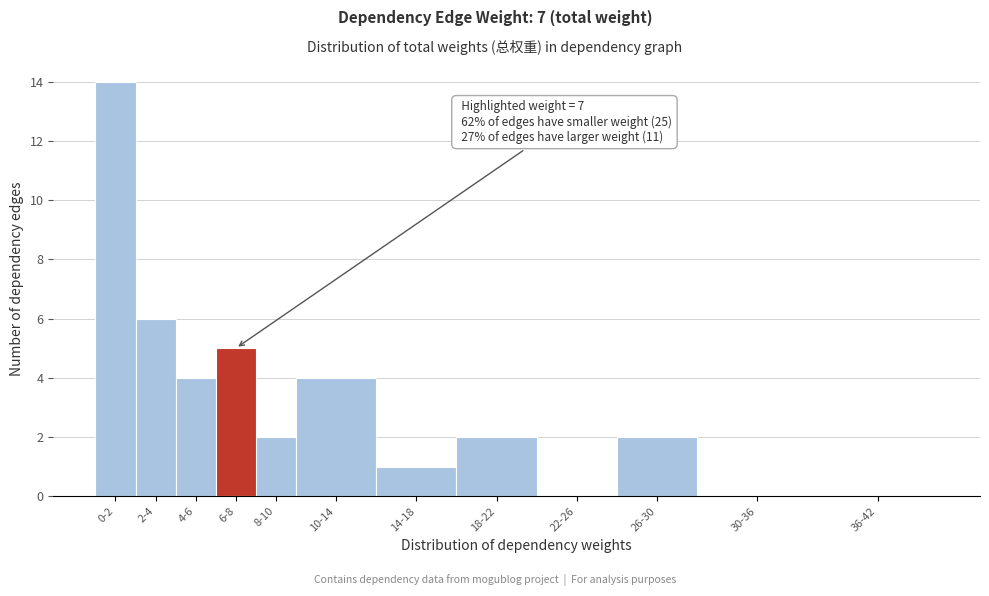

Reading right to left, list all the values displayed in this chart.

36-42=0	30-36=0	26-30=2	22-26=0	18-22=2	14-18=1	10-14=4	8-10=2	6-8=5	4-6=4	2-4=6	0-2=14